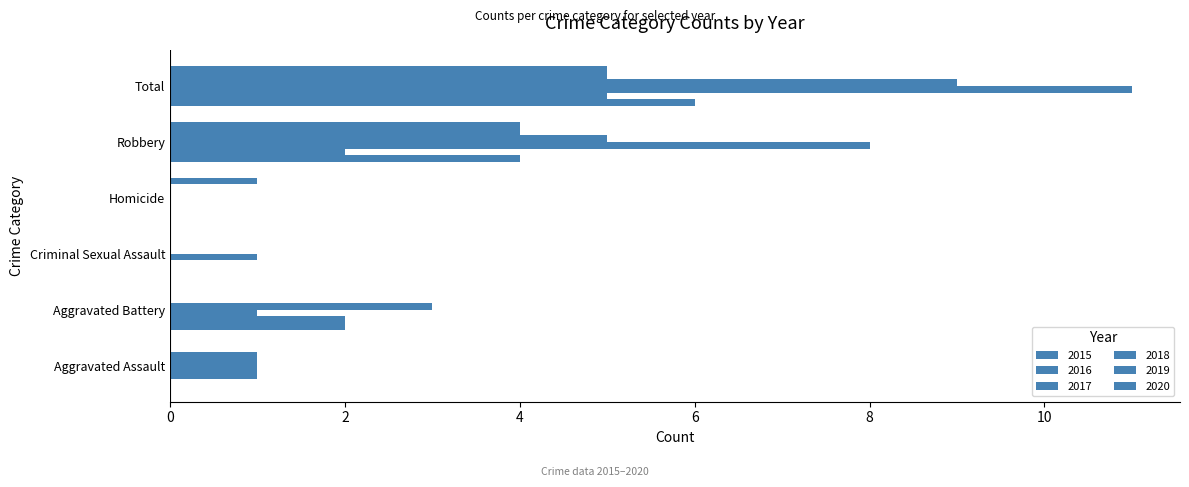

List the series in order of their peak value, lowest first.

2016, 2019, 2020, 2015, 2018, 2017